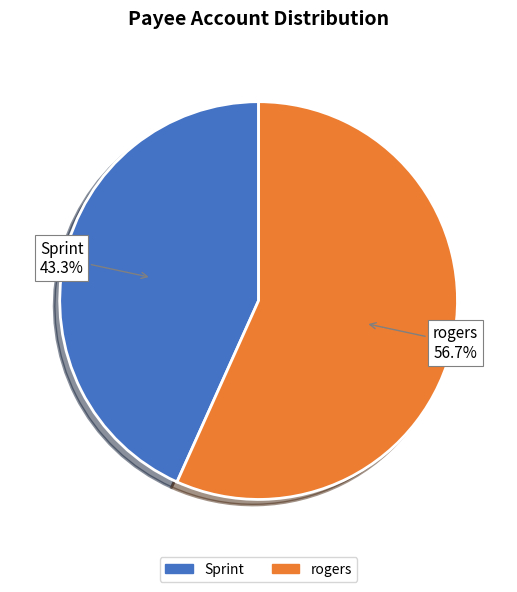

How much of the chart is everything except Sprint?

56.7%